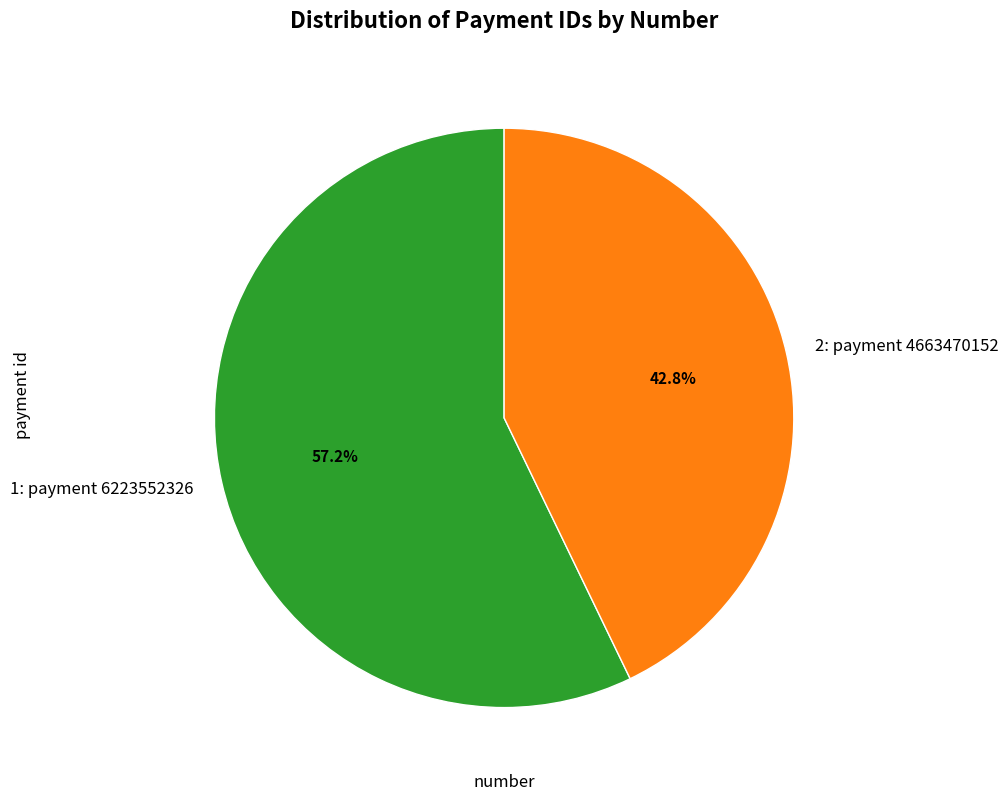

What percentage do 1: payment 6223552326 and 2: payment 4663470152 together represent?

100.0%